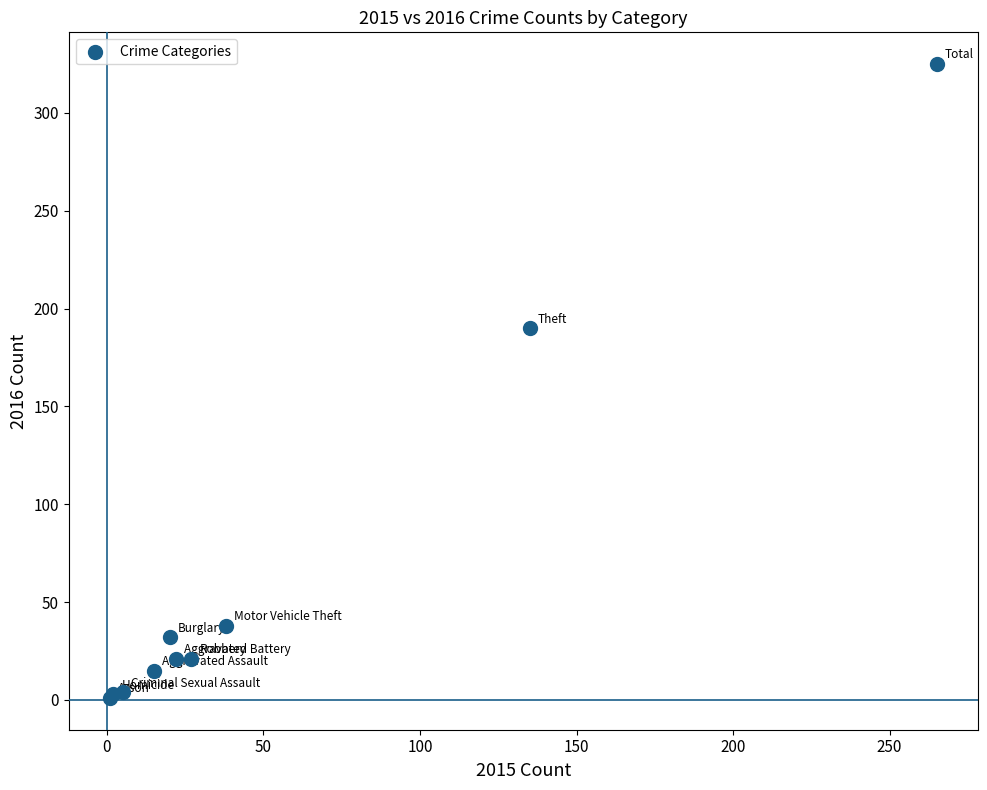

What Y value in the scatter plot is closest to 163?

190